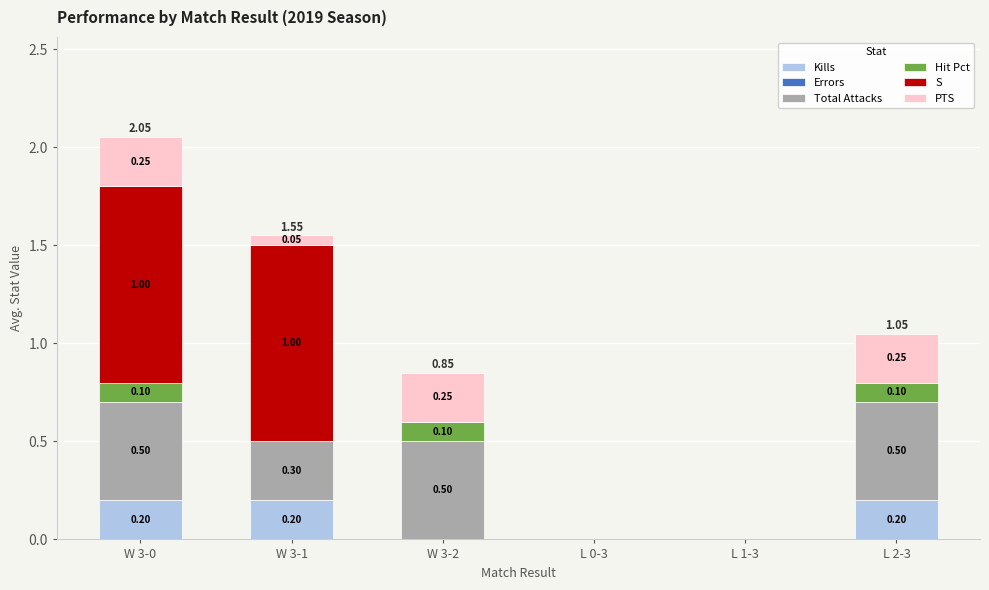

At which category is the sum across all series the highest?

W 3-0